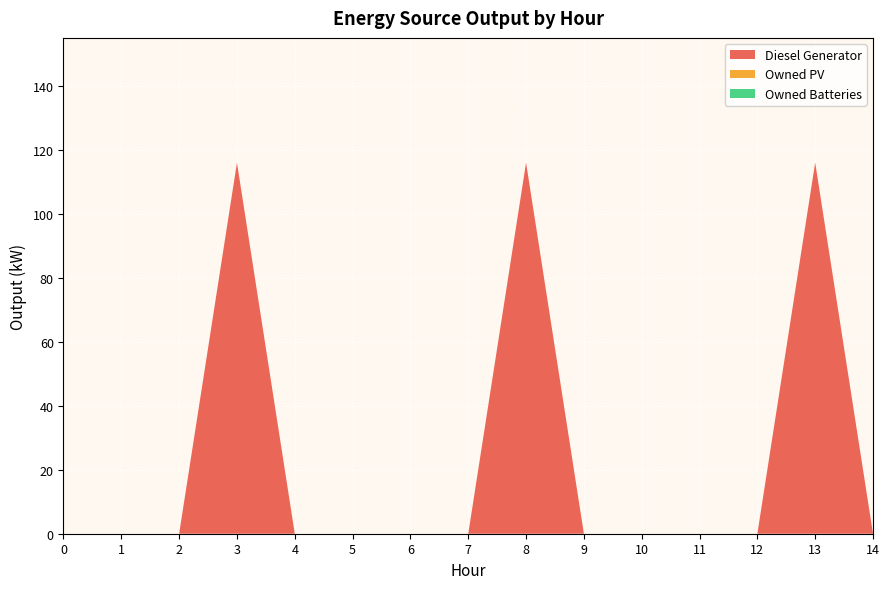

Reading right to left, list all the values displayed in this chart.

Diesel Generator: 0	116	0	0	0	0	116	0	0	0	0	116	0	0	0
Owned PV: 0	0	0	0	0	0	0	0	0	0	0	0	0	0	0
Owned Batteries: 0	0	0	0	0	0	0	0	0	0	0	0	0	0	0